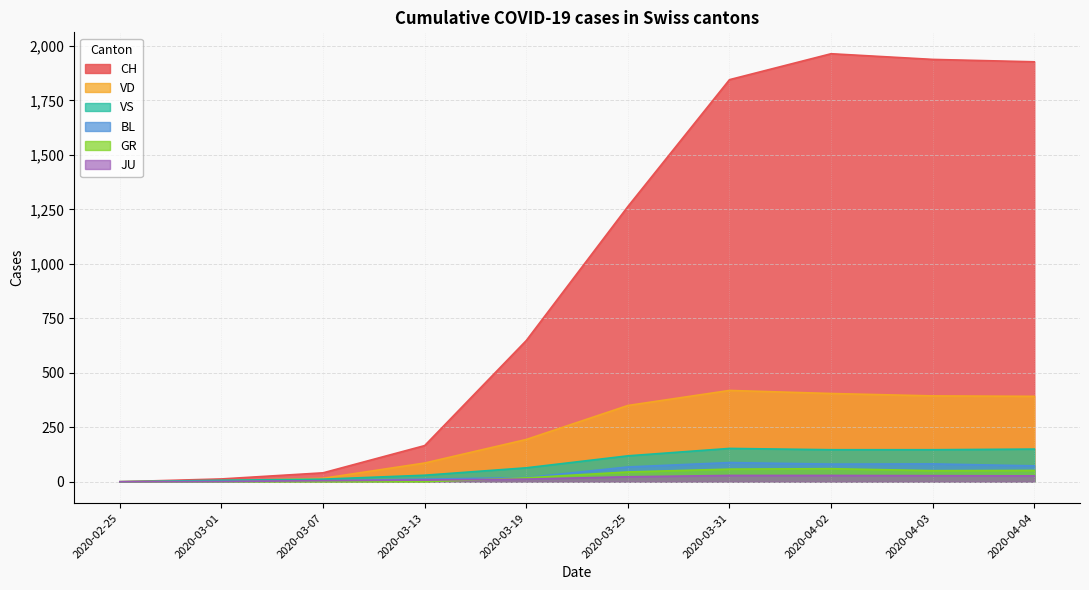

How many lines are shown in the chart?

6